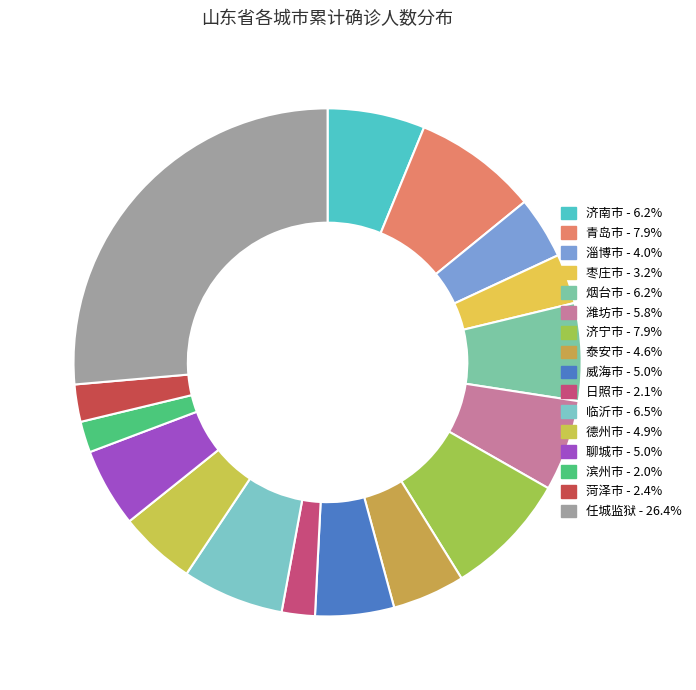

Which category has the biggest portion of the pie?

任城监狱